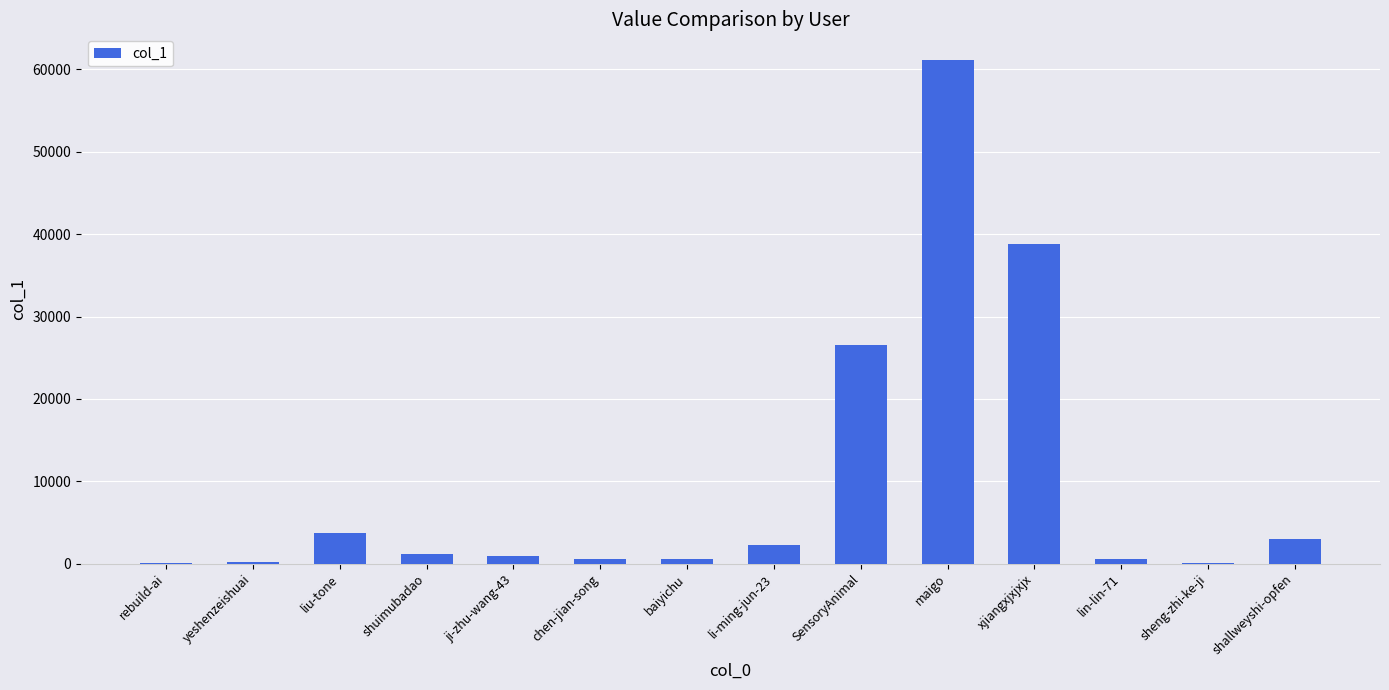

What is the ratio of the value at liu-tone to the value at SensoryAnimal?

0.1